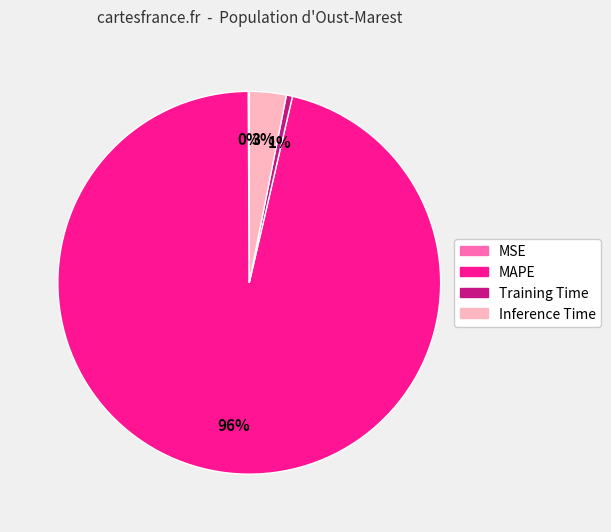

Is it true that Training Time is 9% of the pie?

False